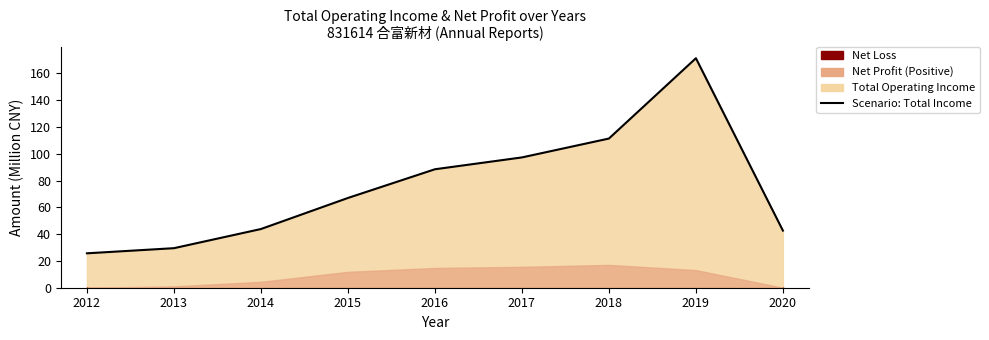

Read the value at 2016.

88.5